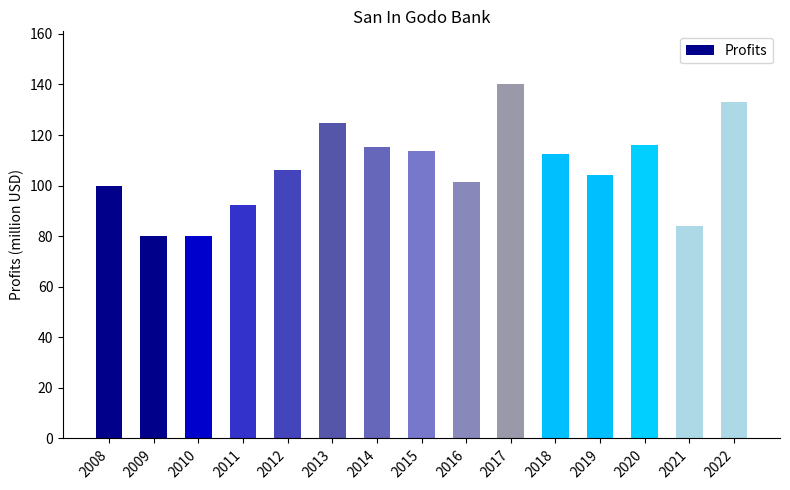

What is the value of the 6th bar from the left?

124.8